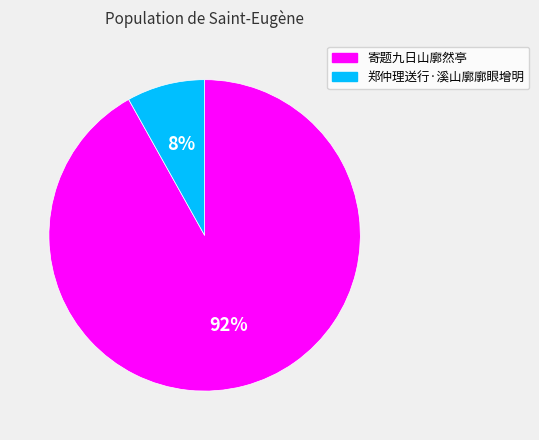

To the nearest percent, what portion does 寄题九日山廓然亭 represent?

92%